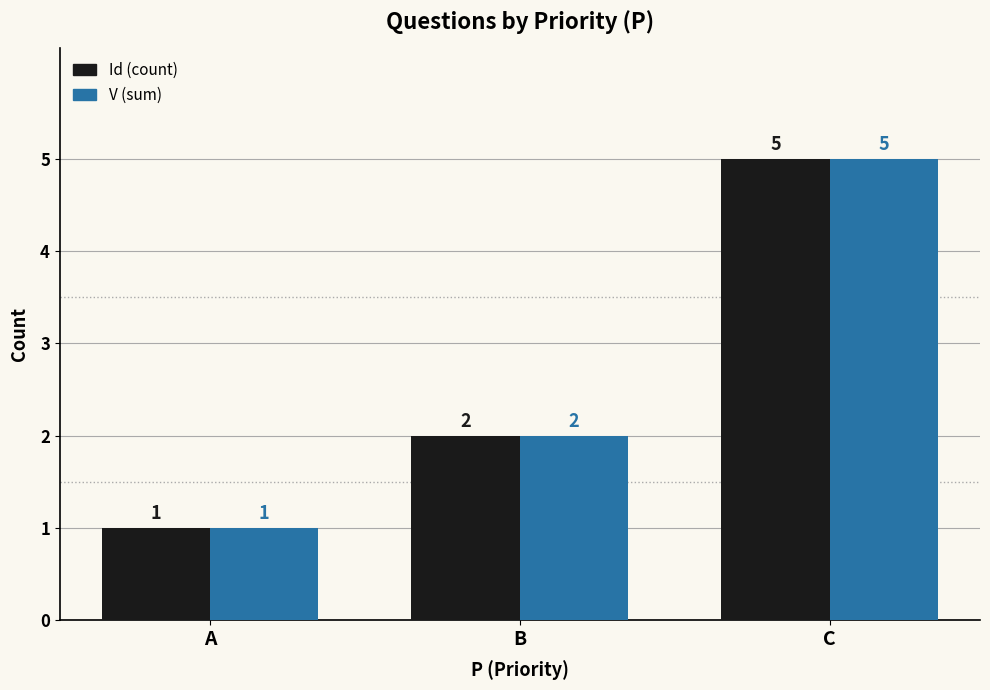

Does the chart contain stacked bars?

No